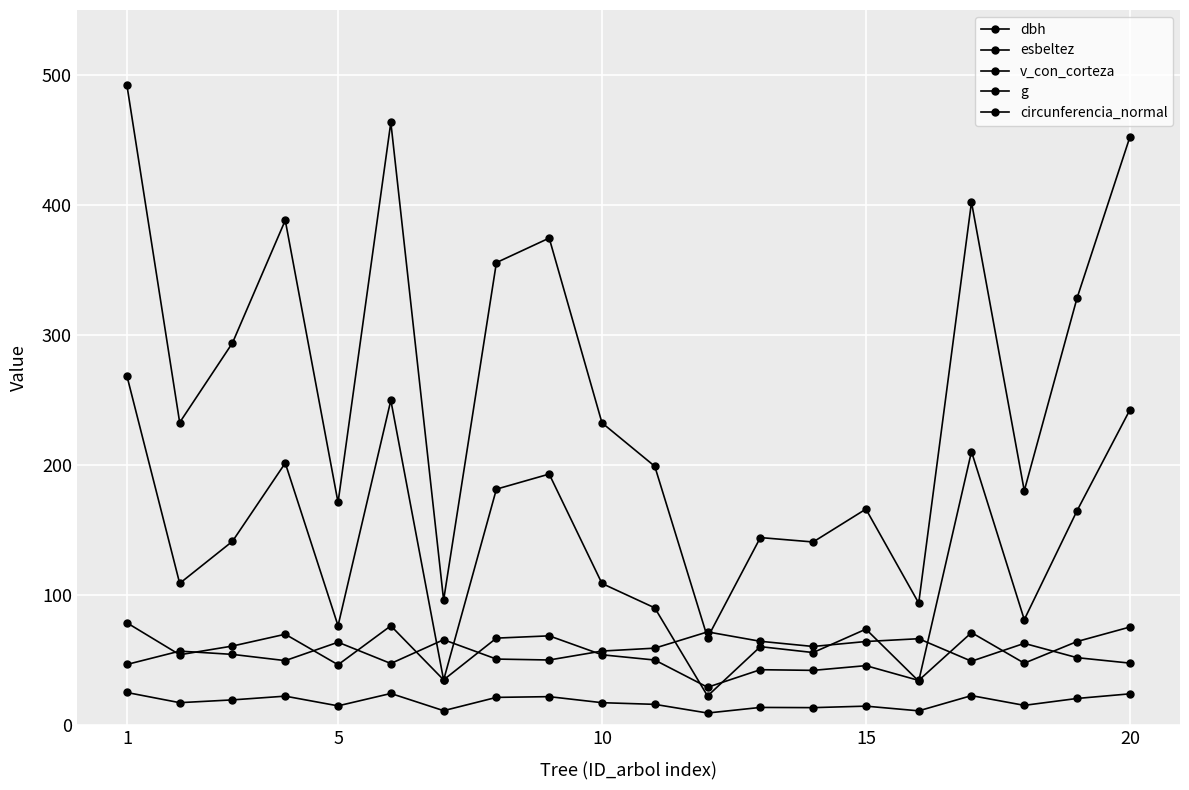

At which category does the chart reach its peak across all series?

1